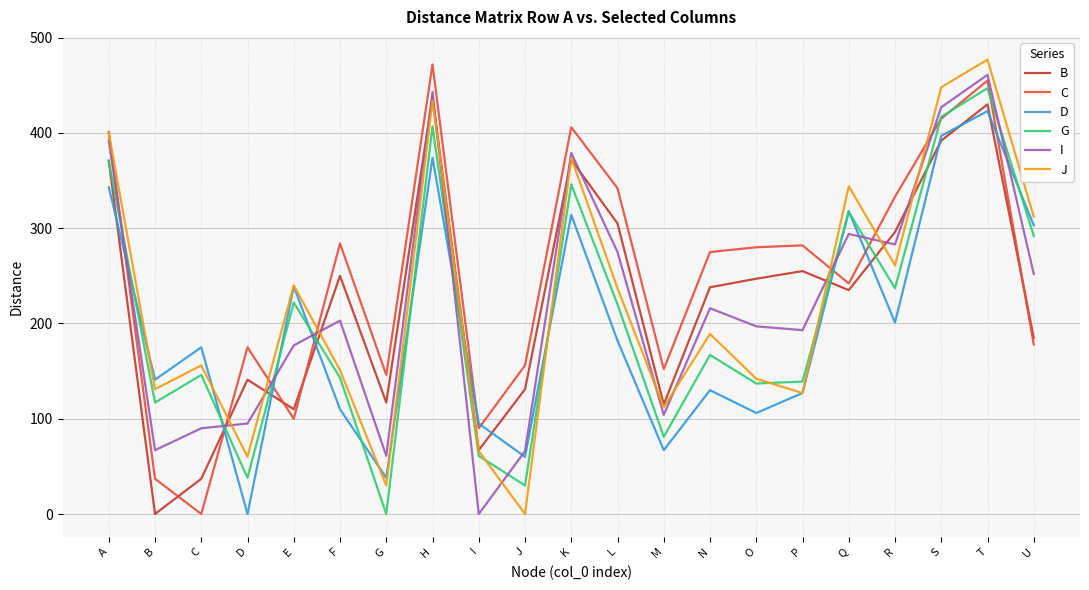

What is the spread (max minus min) of values at L?

160